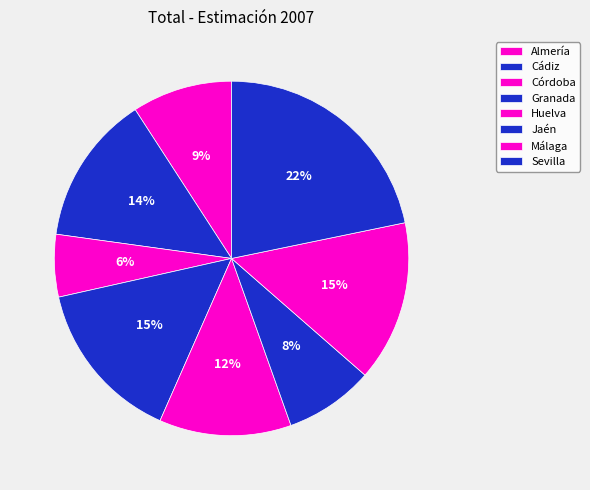

Count the number of slices in the pie.

8